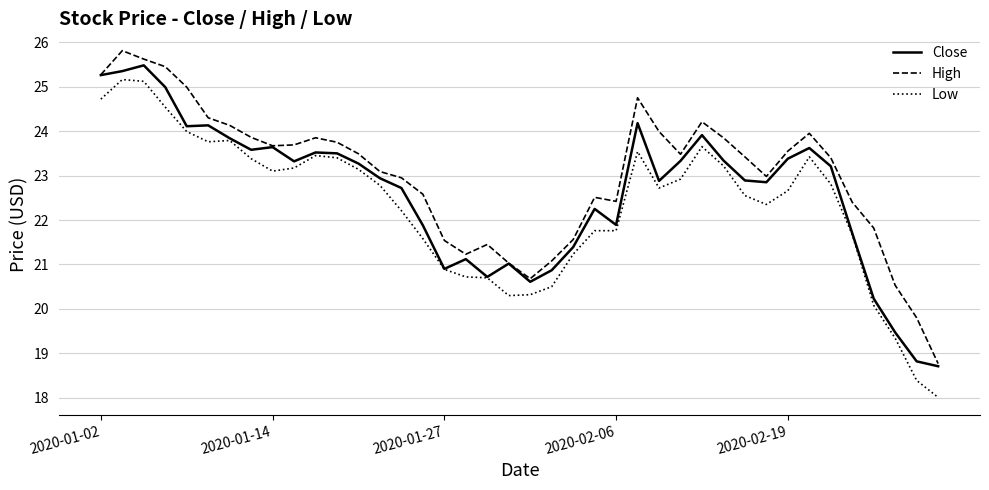

Which series has the largest total across all categories?

High